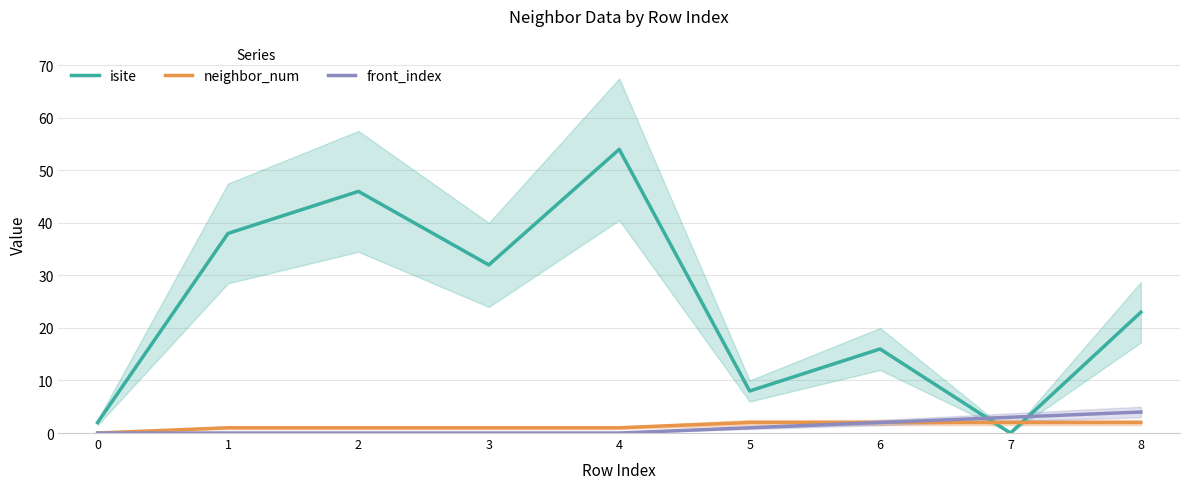

What is the greatest value displayed?

54